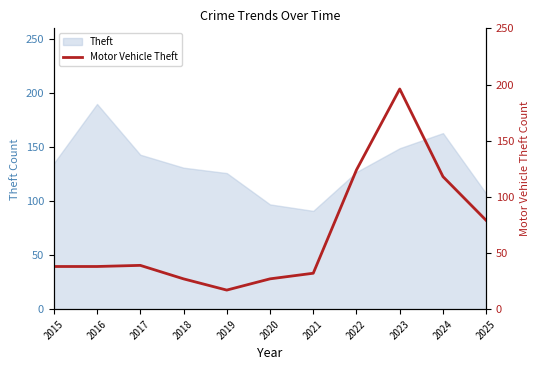

What is the average value?

67